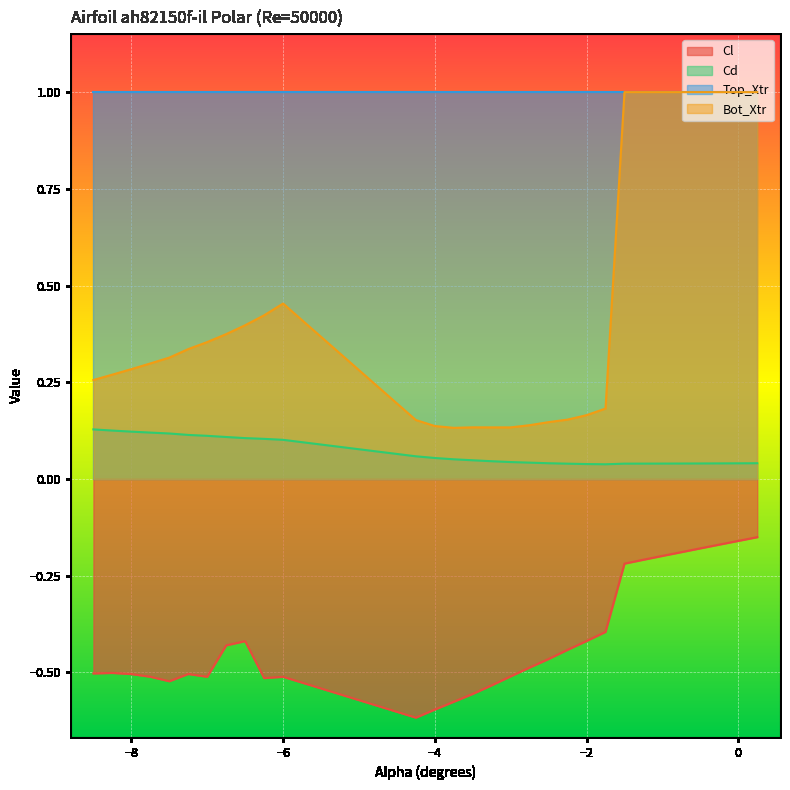

At how many categories does at least one series exceed 0?

30